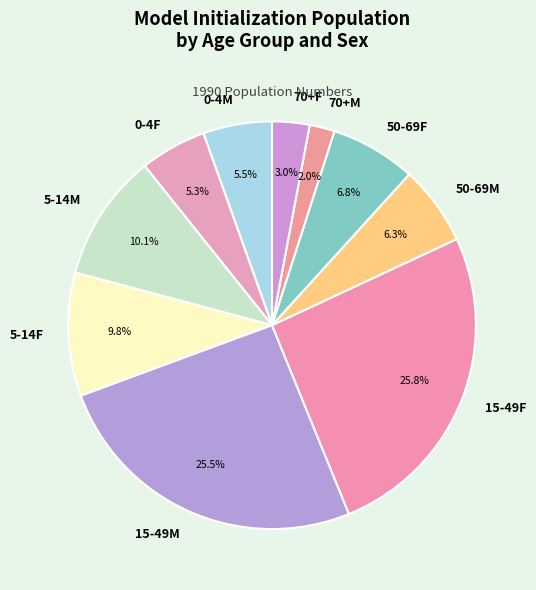

How much of the chart is everything except 70+M?

98.0%